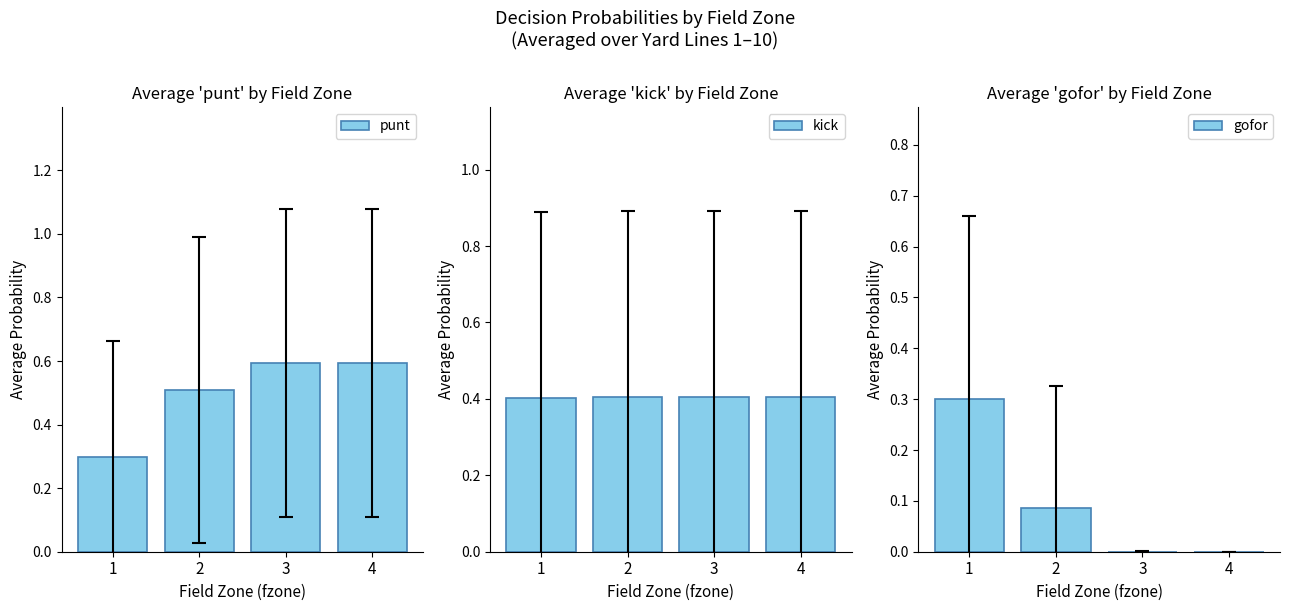

At how many categories does at least one series exceed 0?

4